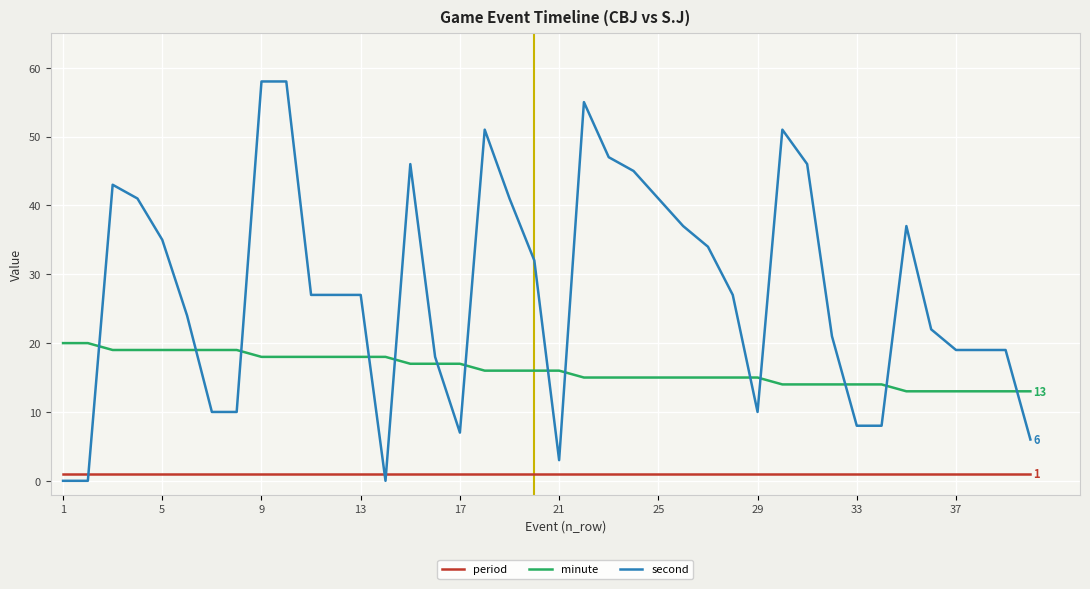

Which series has the largest range (max minus min)?

second